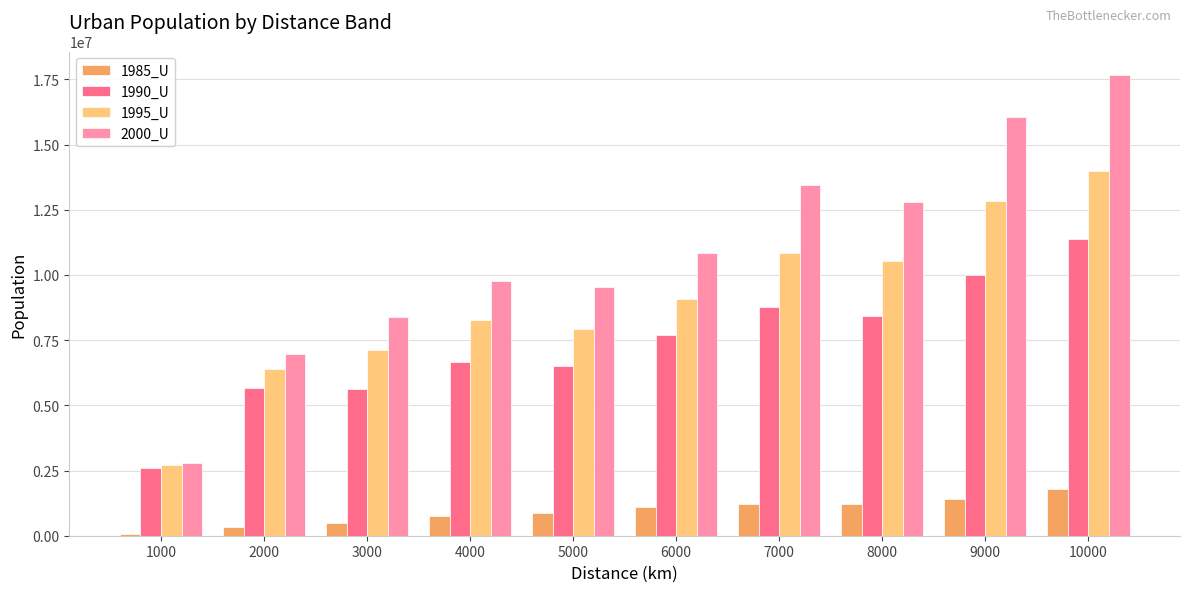

How many values in the 1990_U series are below 7715270?

5